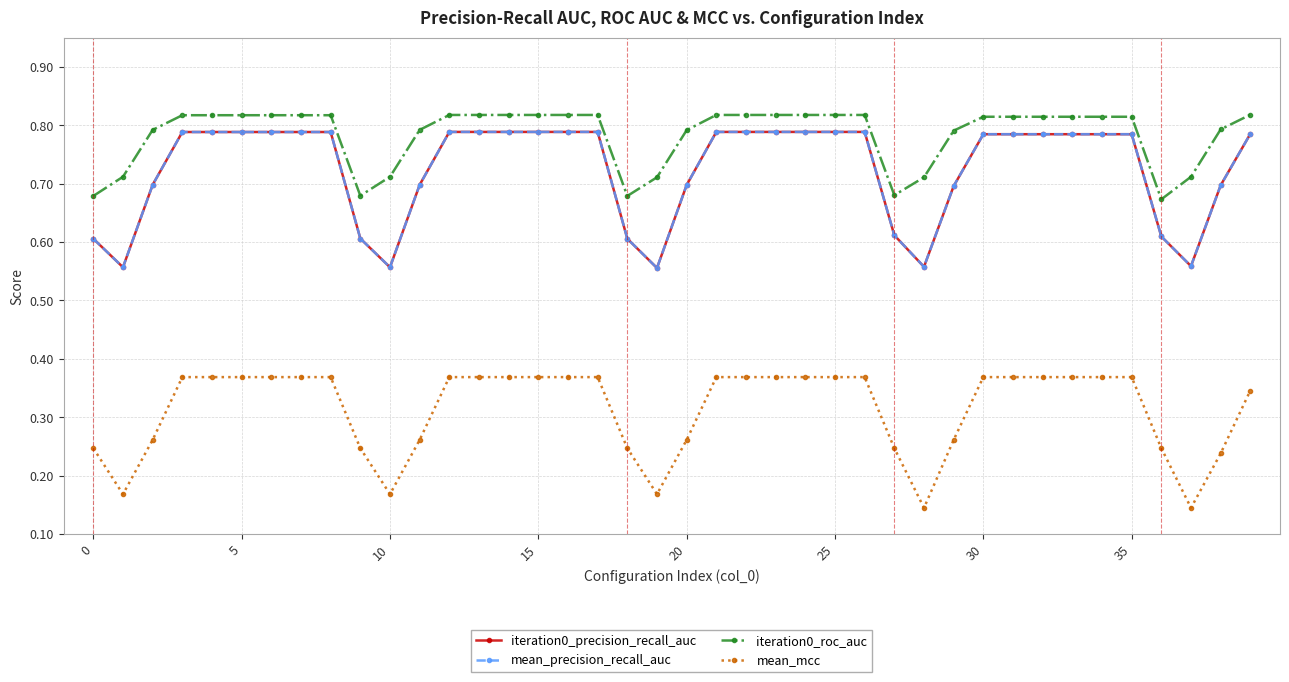

List the series in order of their peak value, highest first.

iteration0_roc_auc, iteration0_precision_recall_auc, mean_precision_recall_auc, mean_mcc